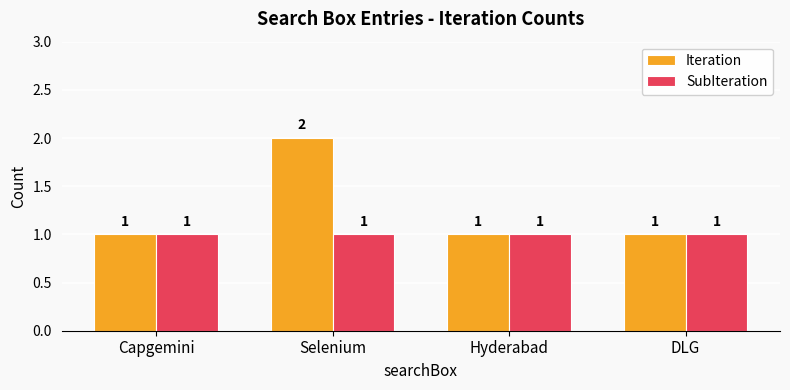

Which series has the largest range (max minus min)?

Iteration